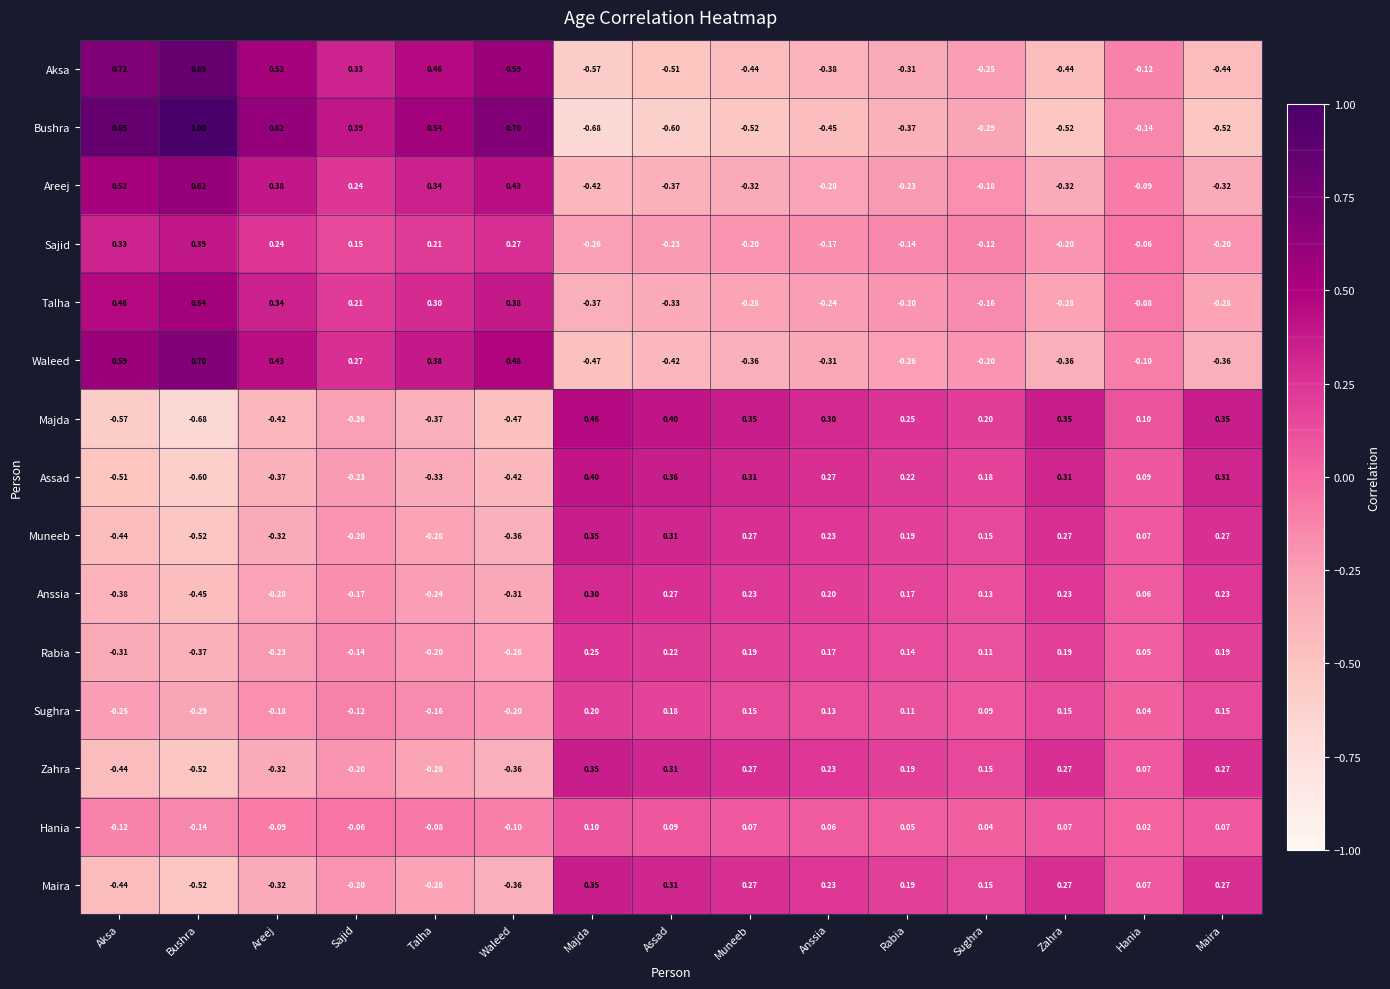

How many data points in Talha are above 0?

6